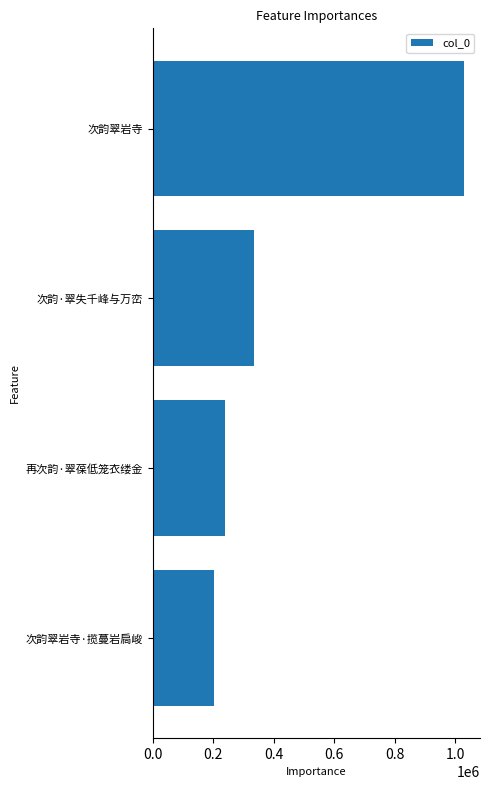

Rank the categories by value from lowest to highest.

次韵翠岩寺·揽蔓岩扃峻, 再次韵·翠葆低笼衣缕金, 次韵·翠失千峰与万峦, 次韵翠岩寺